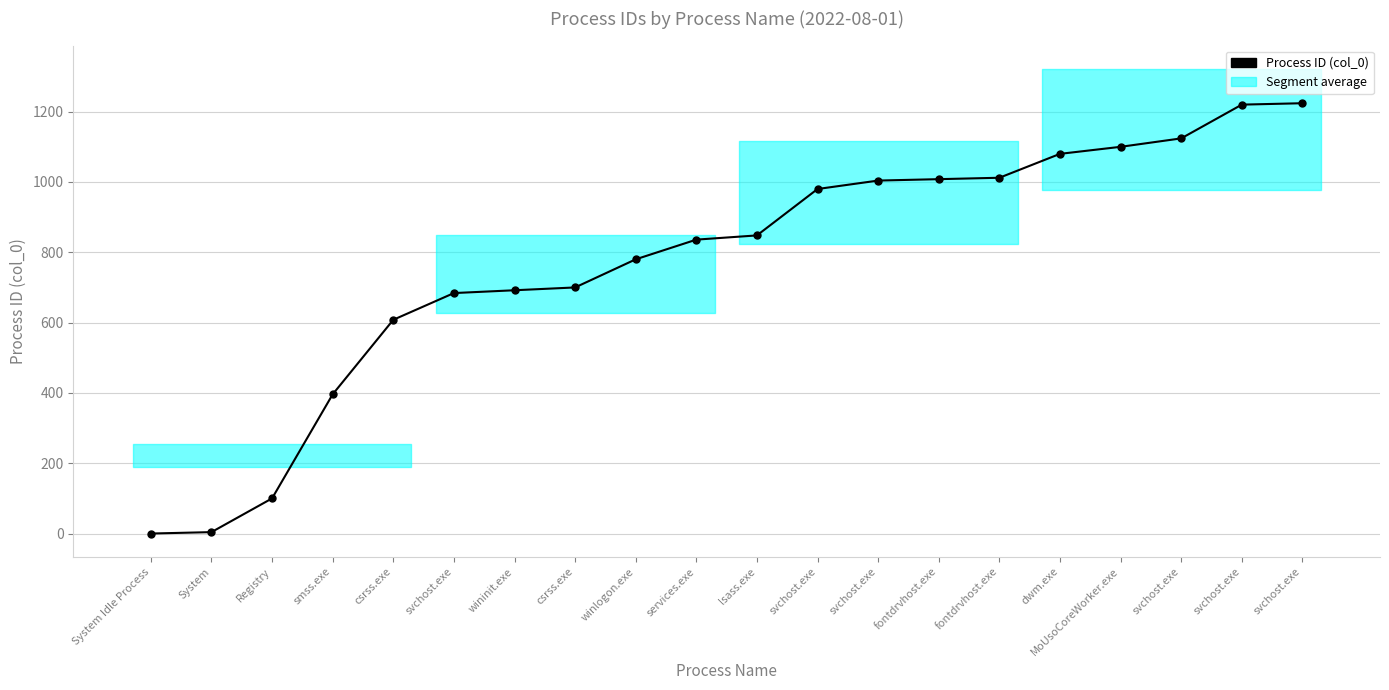

What is the label of the 4th point from the left?

smss.exe